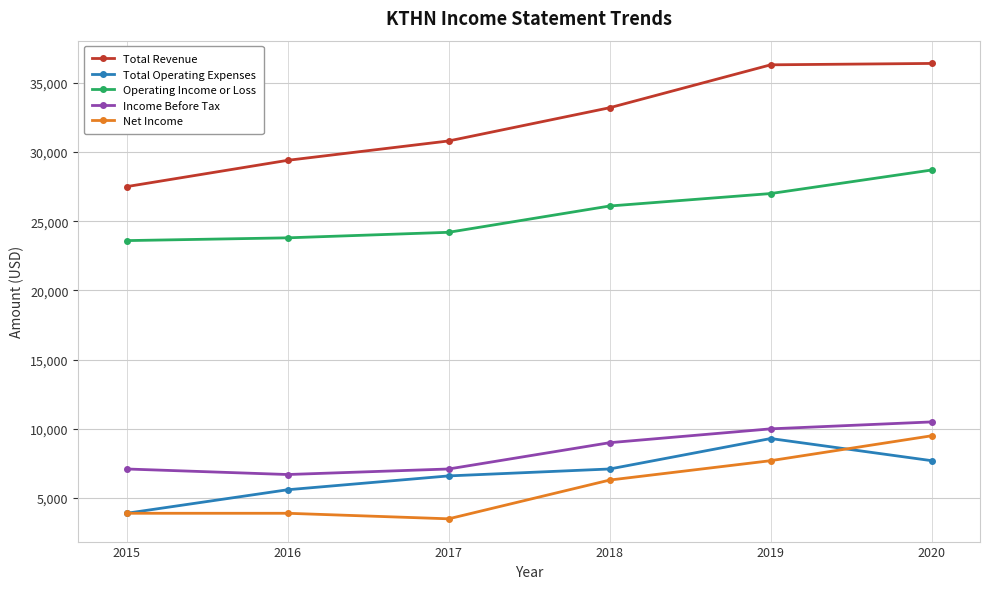

What is the minimum value for Total Operating Expenses?

3900